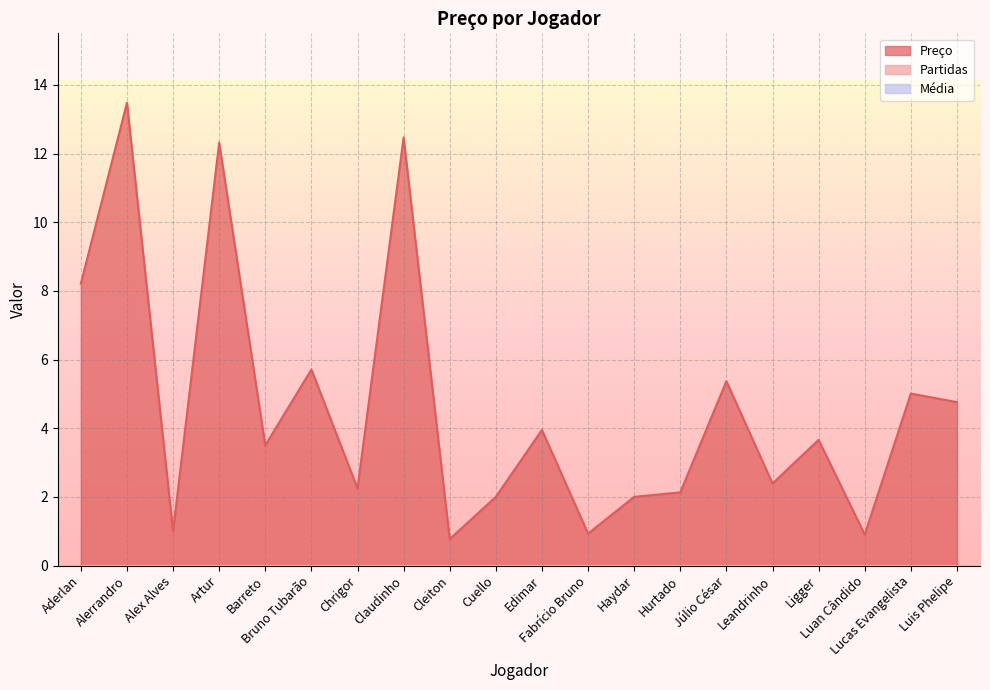

How many lines are shown in the chart?

3